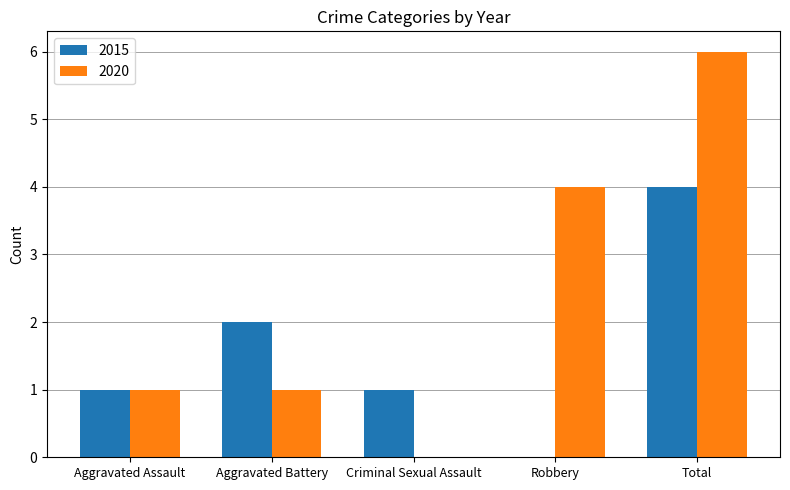

At which category is the sum across all series the highest?

Total